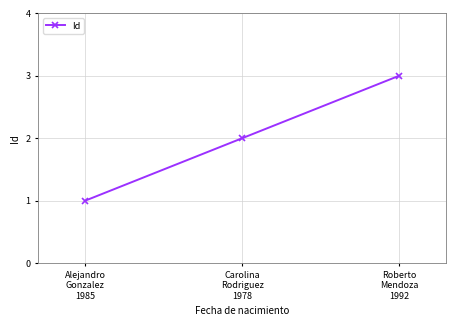

Which category has the highest value across all series?

Roberto
Mendoza
1992